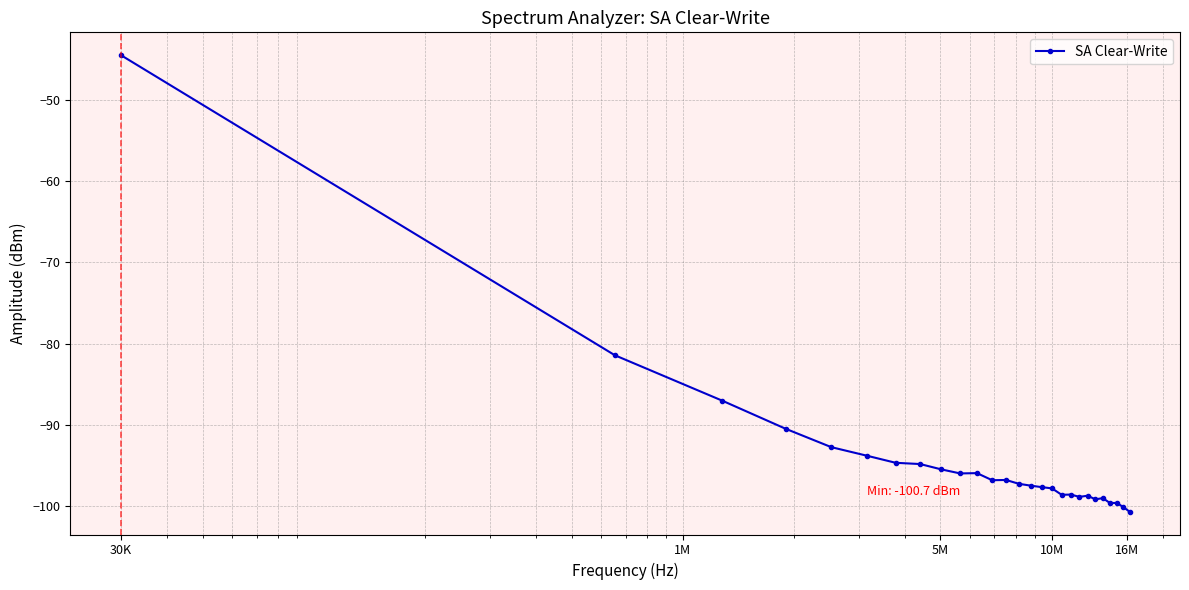

What is the sum of all values?

-2543.5